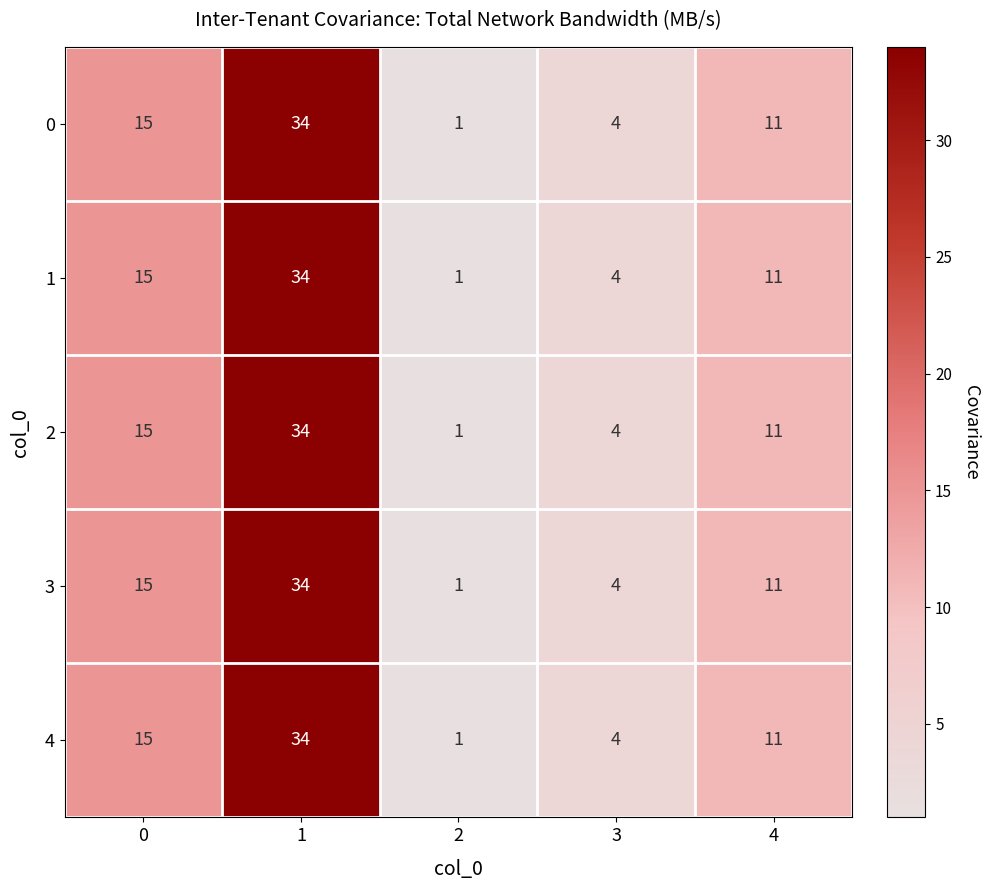

Reading left to right, what are all the values shown in this chart?

0: 0=15	1=34	2=1	3=4	4=11
1: 0=15	1=34	2=1	3=4	4=11
2: 0=15	1=34	2=1	3=4	4=11
3: 0=15	1=34	2=1	3=4	4=11
4: 0=15	1=34	2=1	3=4	4=11